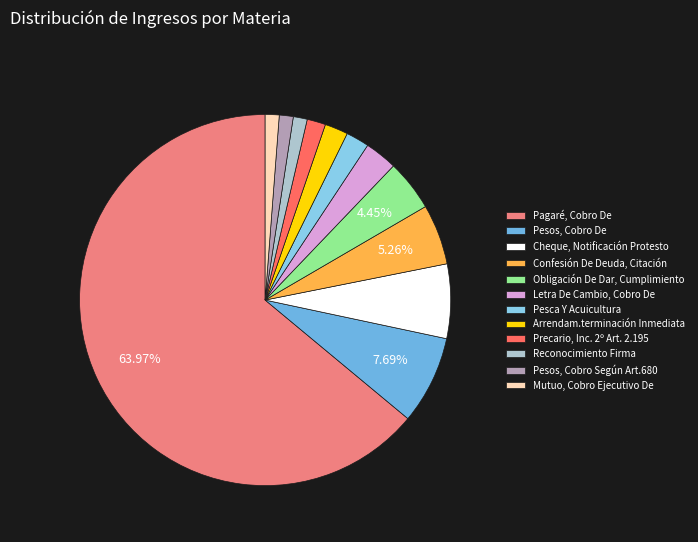

To the nearest percent, what is the combined percentage of Pesca Y Acuicultura and Obligación De Dar, Cumplimiento?

6%